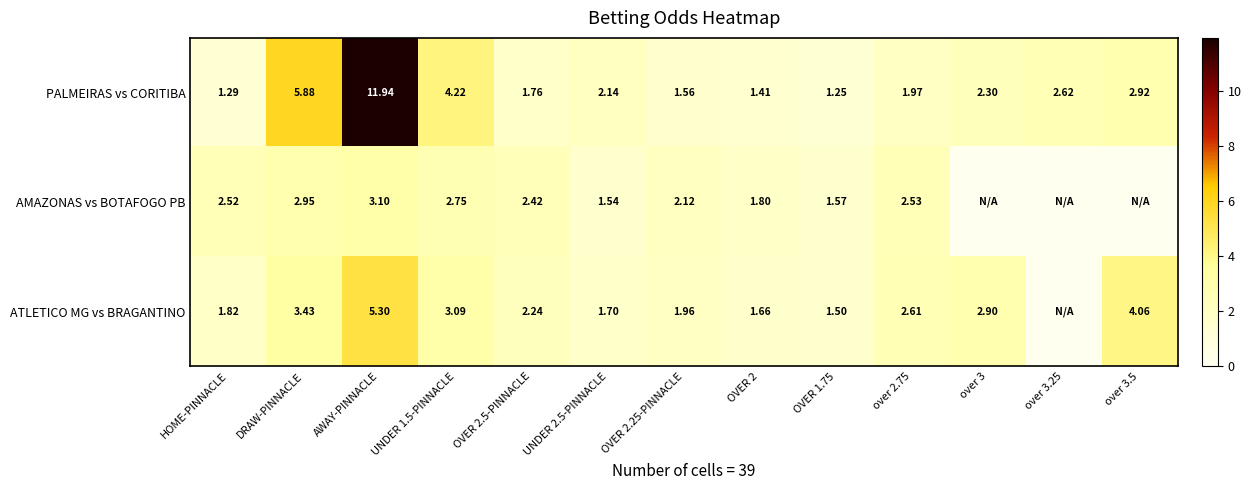

Between OVER 1.75 and over 2.75, which series saw the biggest shift?

ATLETICO MG vs BRAGANTINO